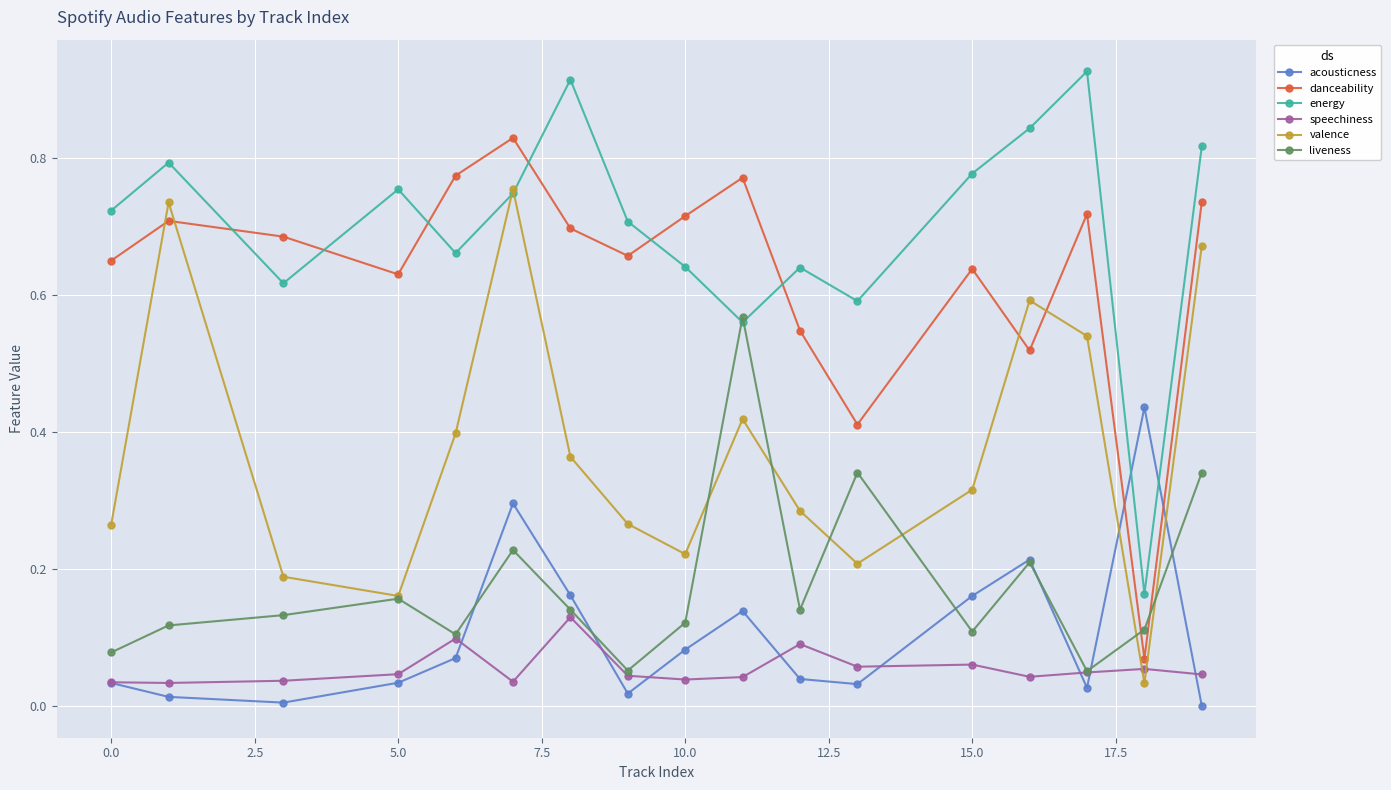

How many interior local valleys does the acousticness series have?

4